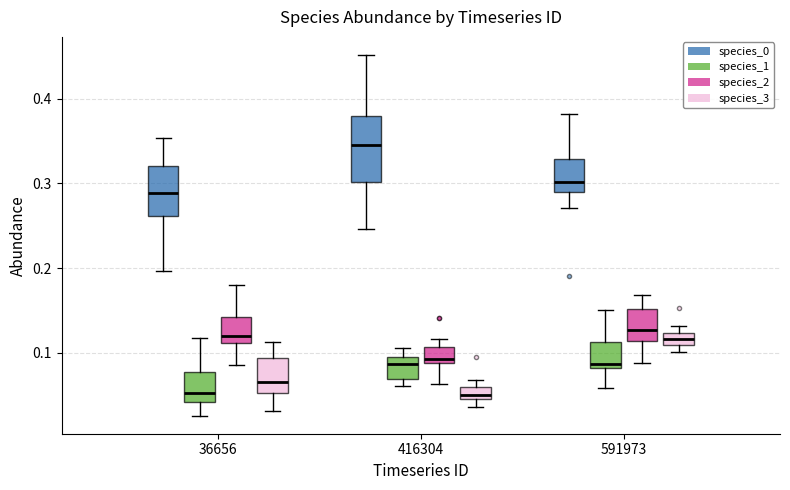

Which box is the tallest, from its lower edge to its upper edge?

416304 (species_0)